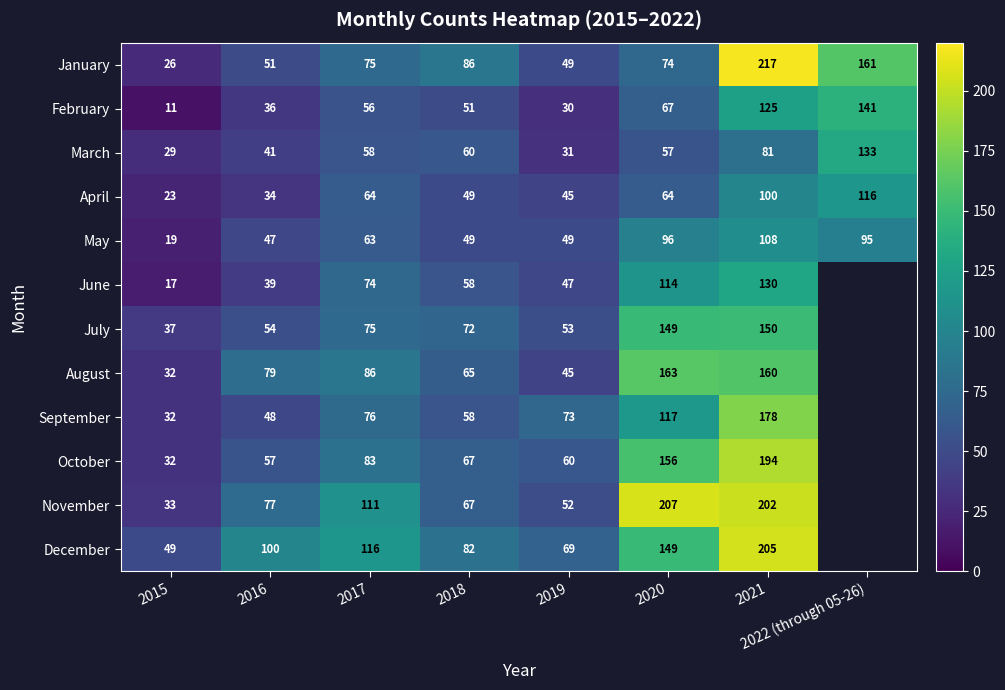

Where is May nearest to the value 63?

2017